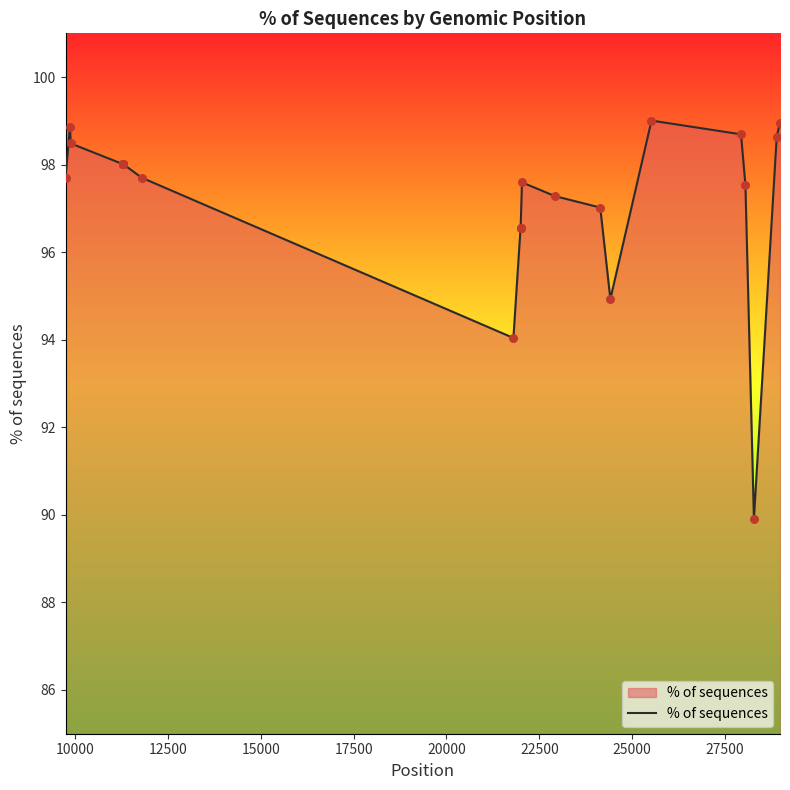

What is the maximum value shown in the chart?

99.0